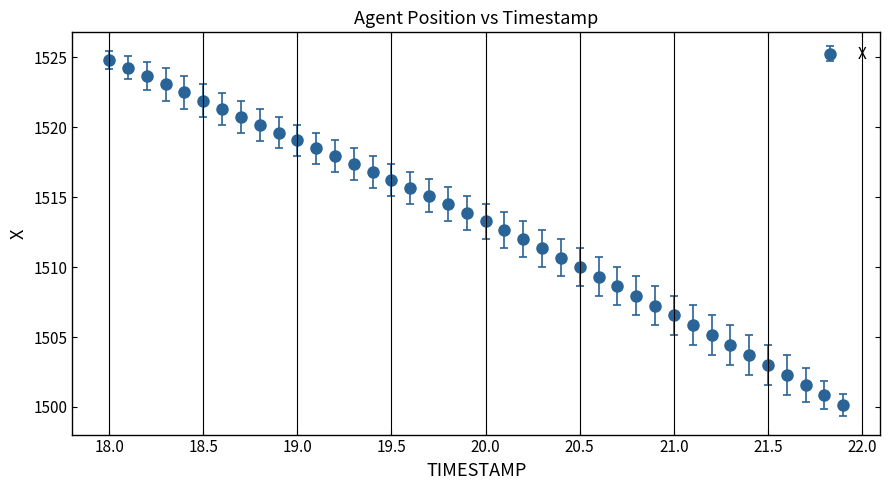

What is the value of the 26th point from the left?

1510.0